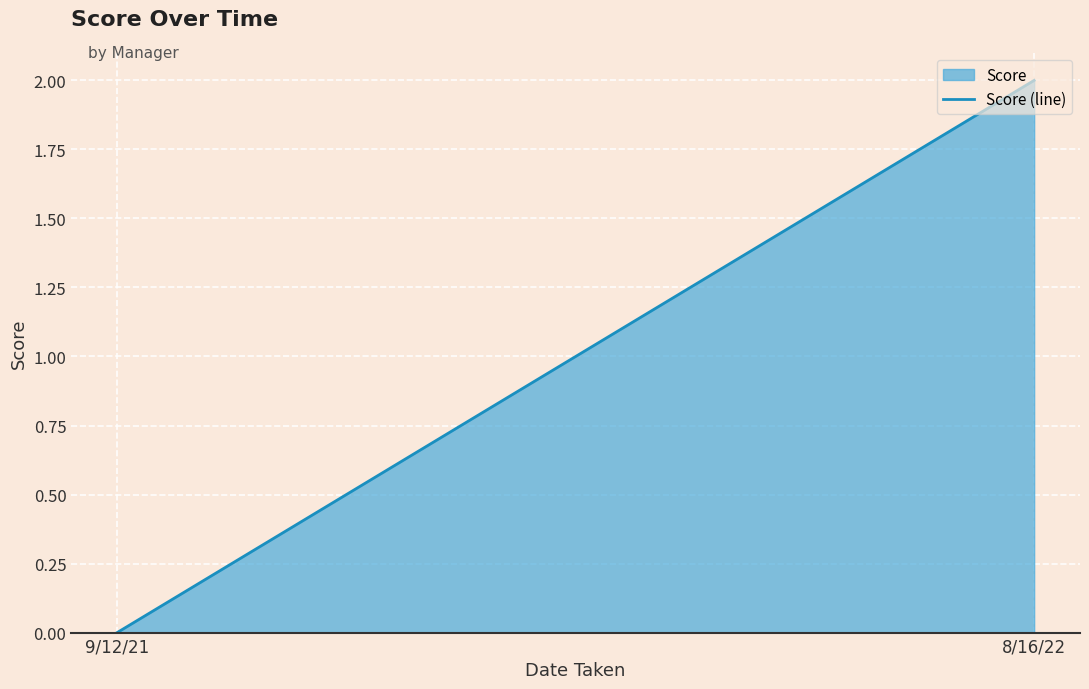

What is the change in value from 9/12/21 to 8/16/22?

+2